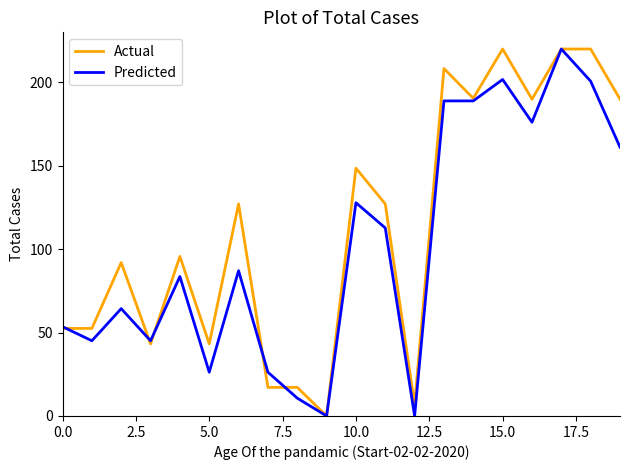

How many positive values does the Actual series have?

19